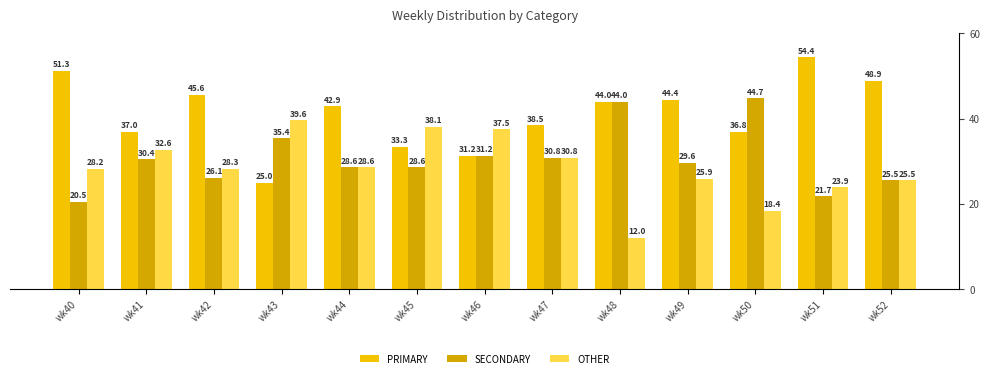

What are all the series names shown in the legend?

PRIMARY, SECONDARY, OTHER